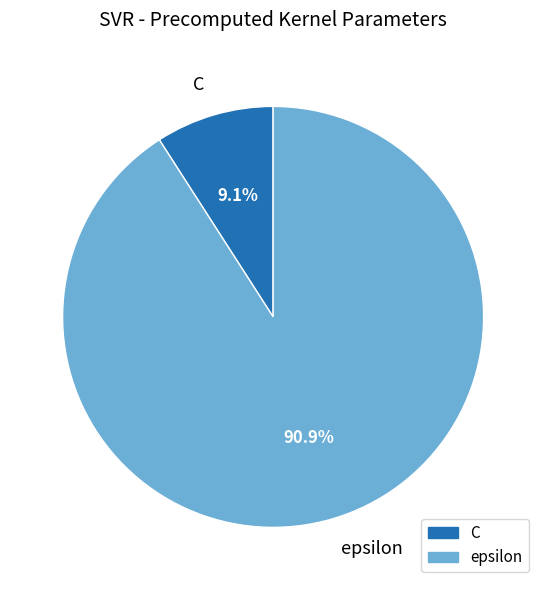

To the nearest percent, what percentage of the pie is epsilon?

91%